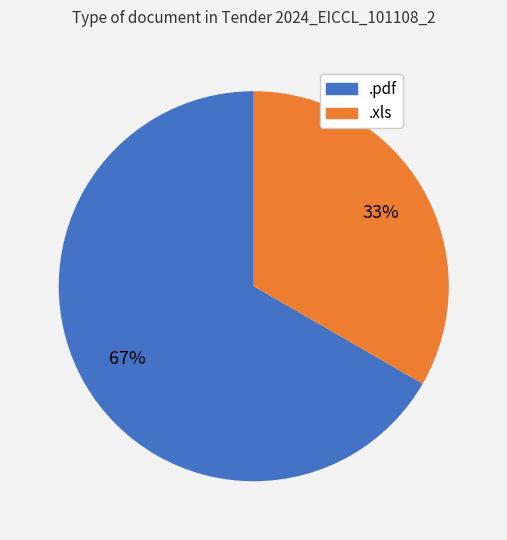

Rank the categories by value from highest to lowest.

.pdf, .xls